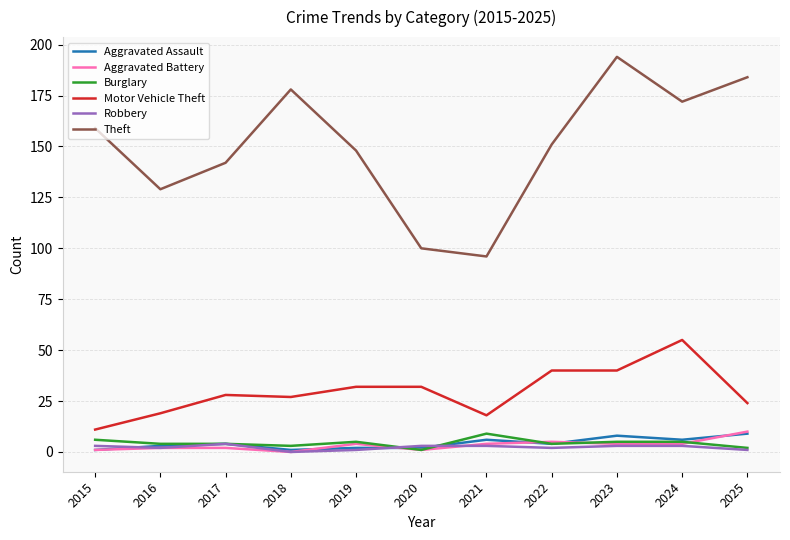

Reading left to right, list all the values displayed in this chart.

Aggravated Assault: 1	3	4	1	2	2	6	4	8	6	9
Aggravated Battery: 1	2	2	0	4	1	4	5	4	4	10
Burglary: 6	4	4	3	5	1	9	4	5	5	2
Motor Vehicle Theft: 11	19	28	27	32	32	18	40	40	55	24
Robbery: 3	2	4	0	1	3	3	2	3	3	1
Theft: 159	129	142	178	148	100	96	151	194	172	184